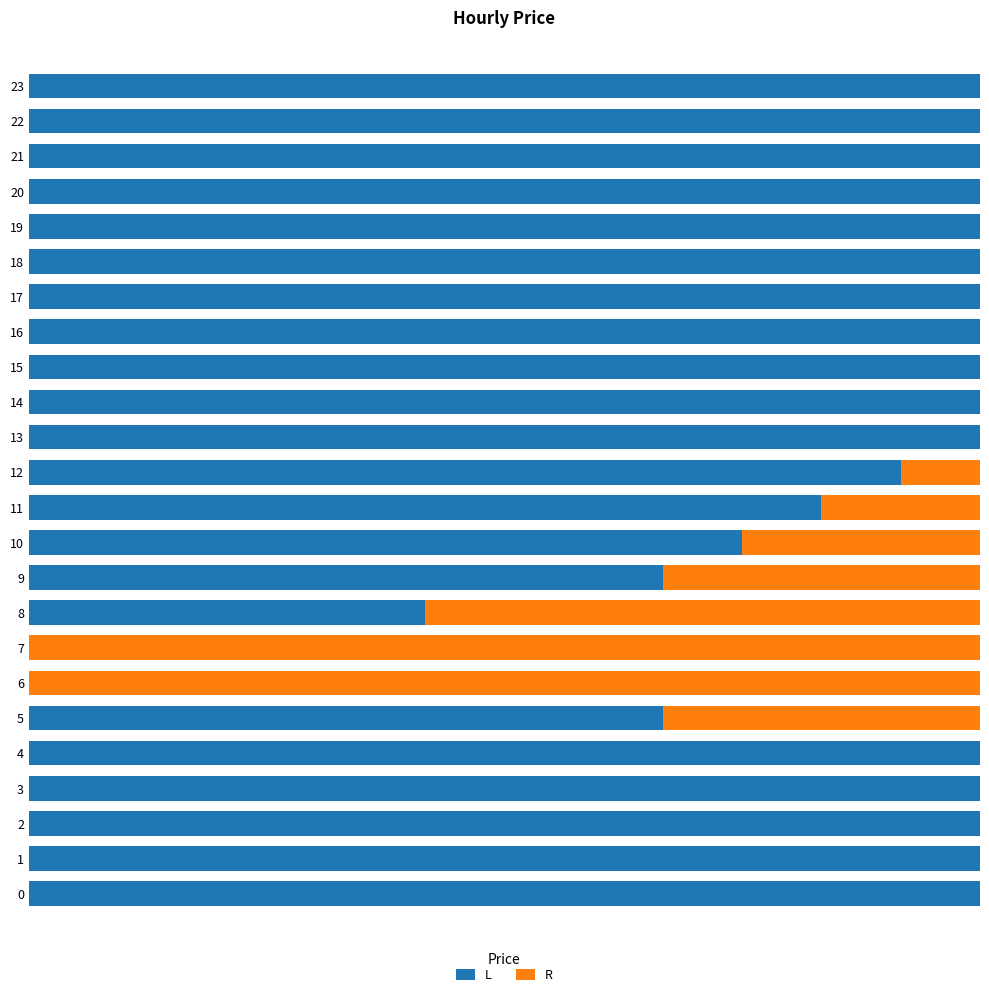

What is the value of the L bar at the 3rd from the left?

0.1